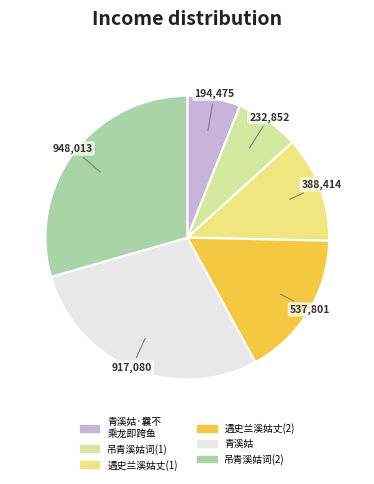

Which has a higher value, 遇史兰溪姑丈(1) or 青溪姑?

青溪姑